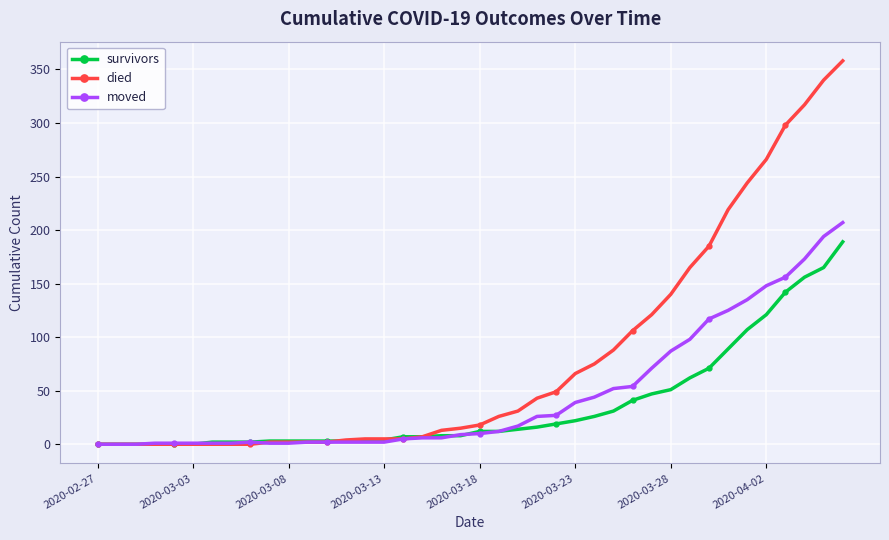

At how many categories does at least one series exceed 276?

4